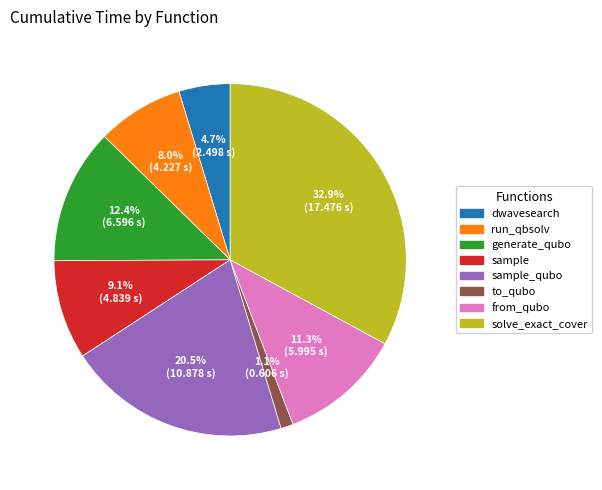

Does any single category account for the majority?

No